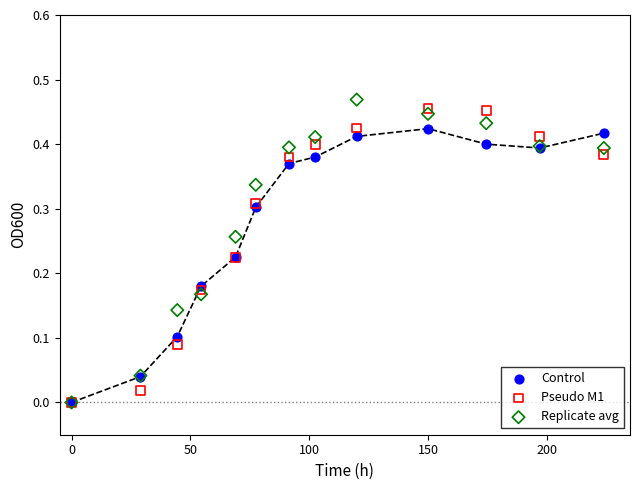

What are all the series names shown in the legend?

Control, Pseudo M1, Replicate avg